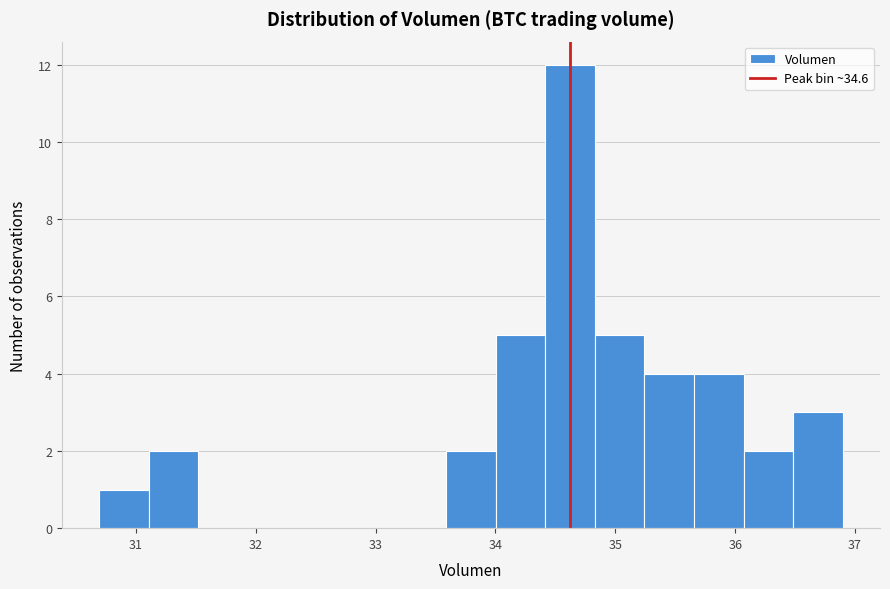

What is the height of the bar covering 30.7 to 31.1 on the x-axis? Neither the bar edges nor the heights are printed on the chart, so give them approximately, as read against the axes.

1